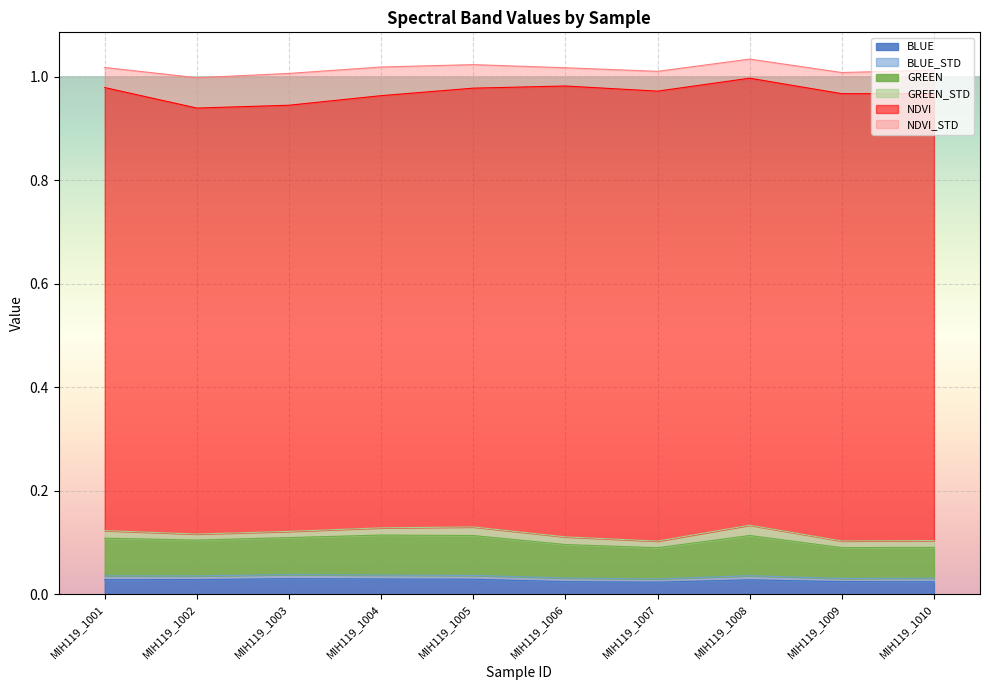

Which label corresponds to the smallest value in the chart?

MIH119_1009